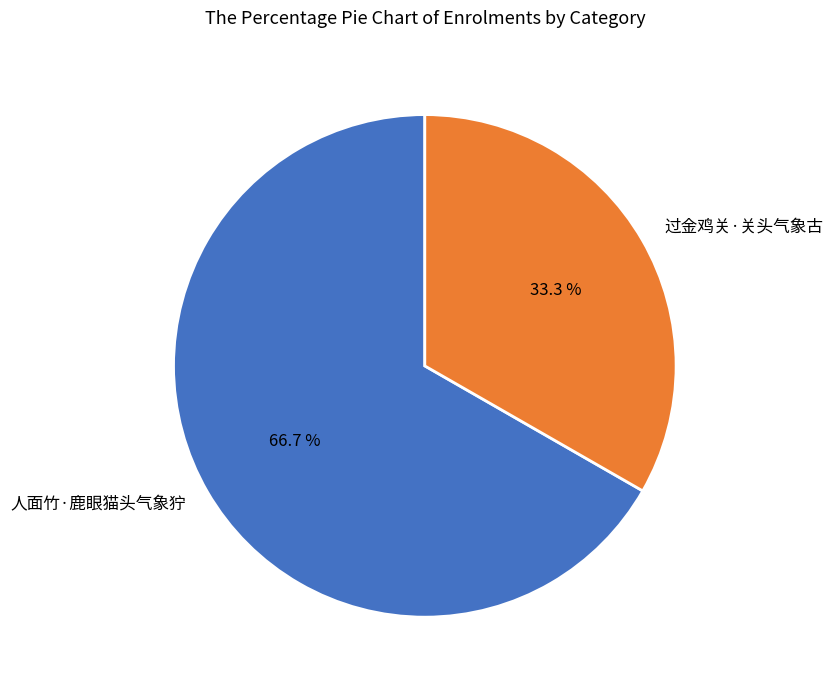

What percentage is the 过金鸡关·关头气象古 slice, to the nearest percent?

33%